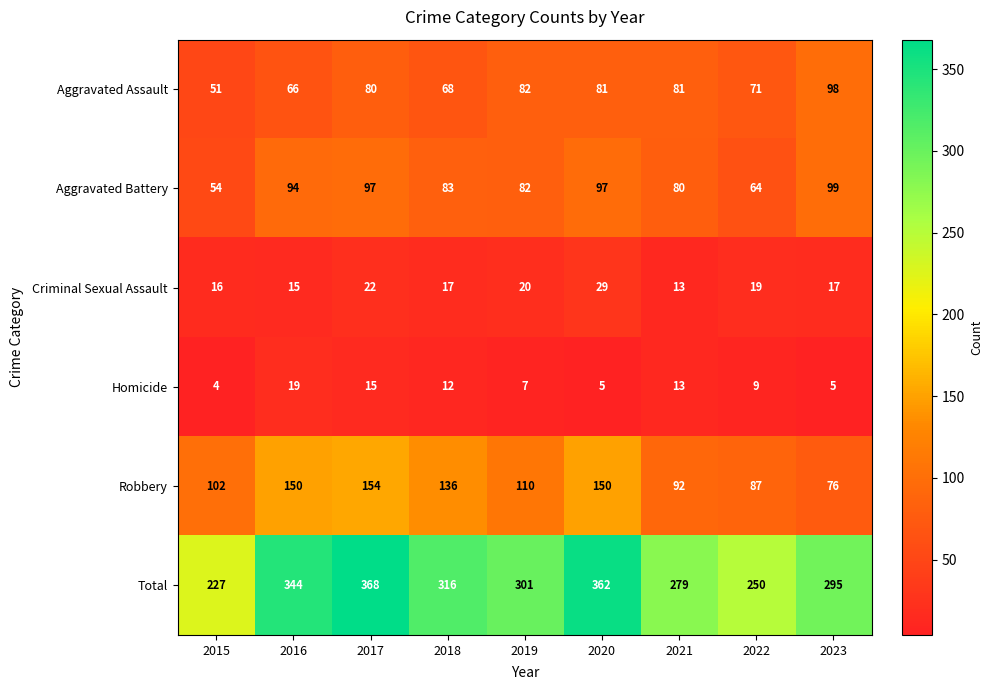

What is the difference between the maximum and second lowest values in the Robbery series?

67